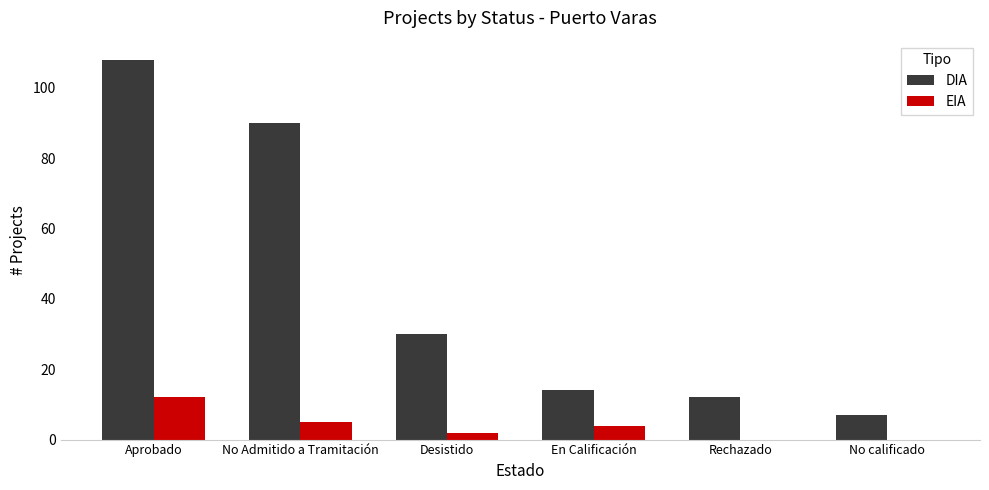

Which label corresponds to the largest value in the chart?

Aprobado